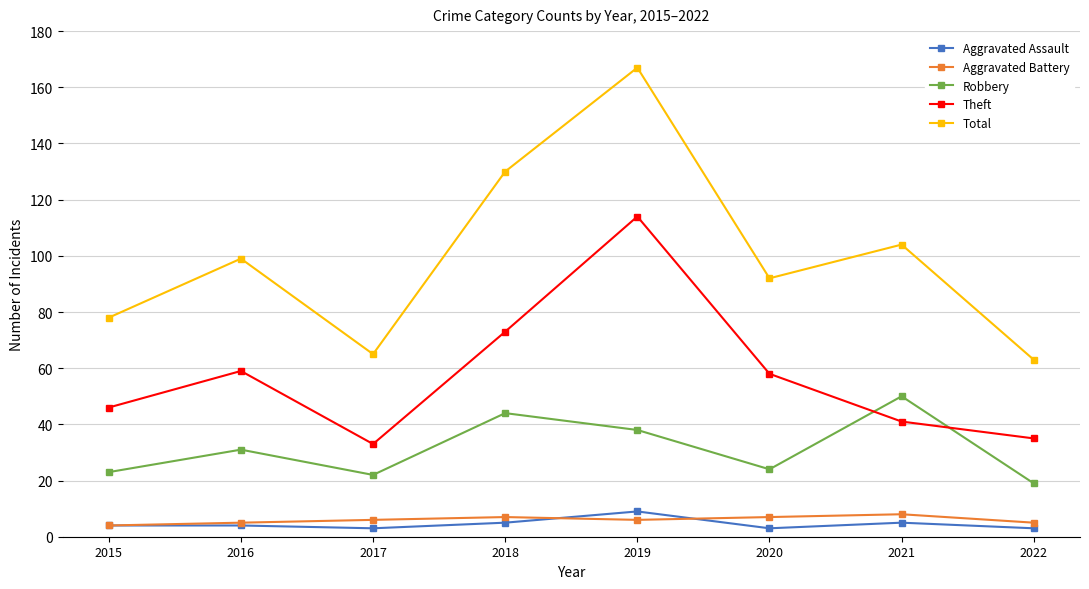

What is the value of the Aggravated Assault point at the 5th from the left?

9